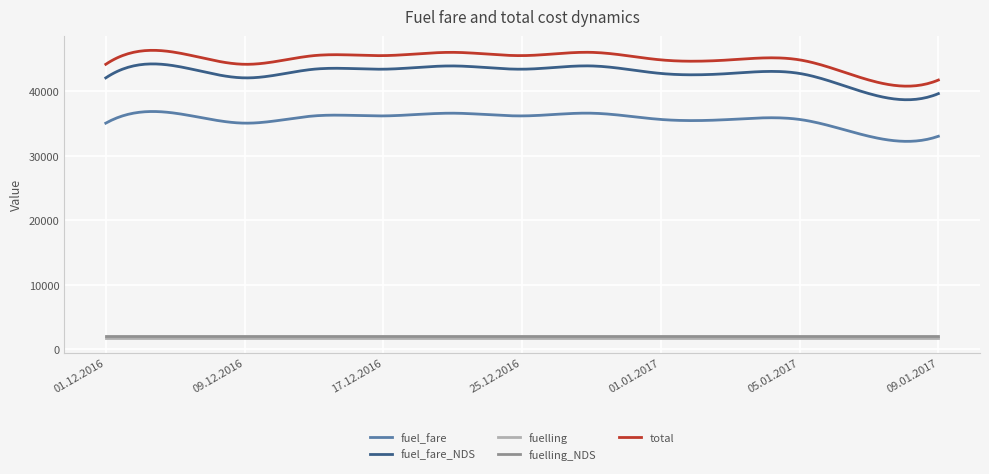

Which series has the largest total across all categories?

total